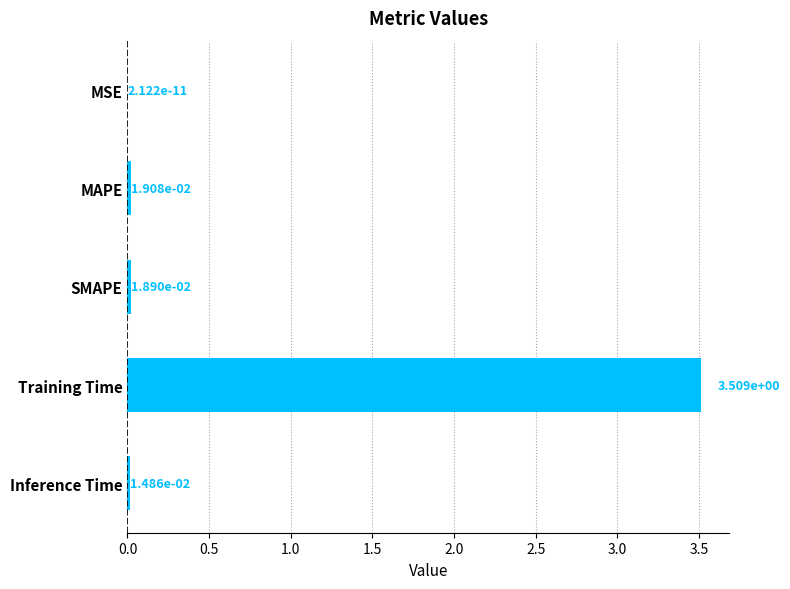

Which has a higher value, Training Time or MAPE?

Training Time